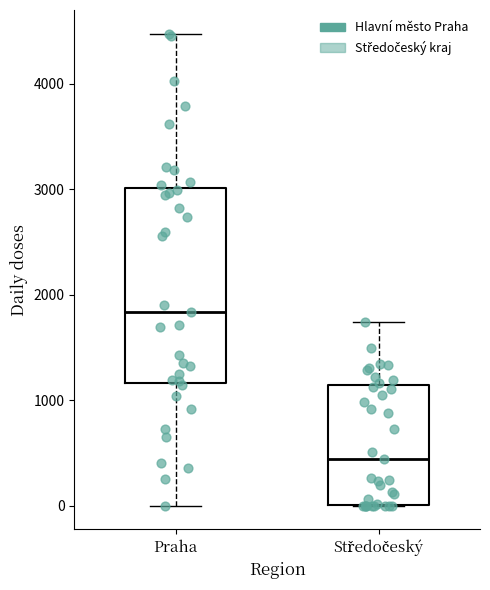

Where does the median line of the box for Středočeský sit on the y-axis? The values are not printed on the chart, so give them approximately, as read against the axis.

400